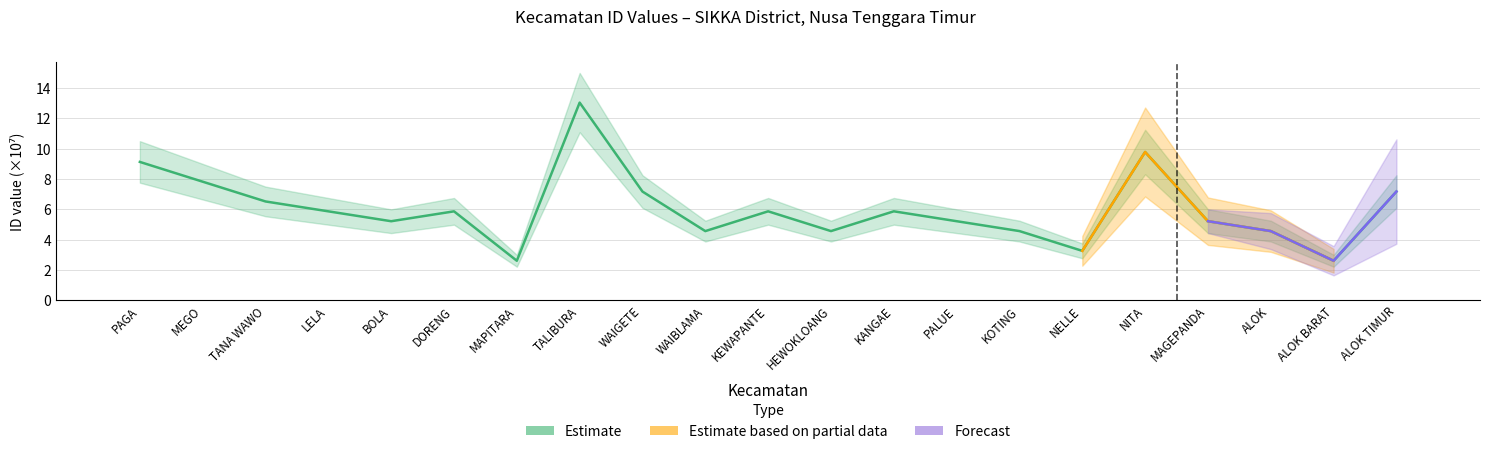

Count the number of values greater than 5.

14